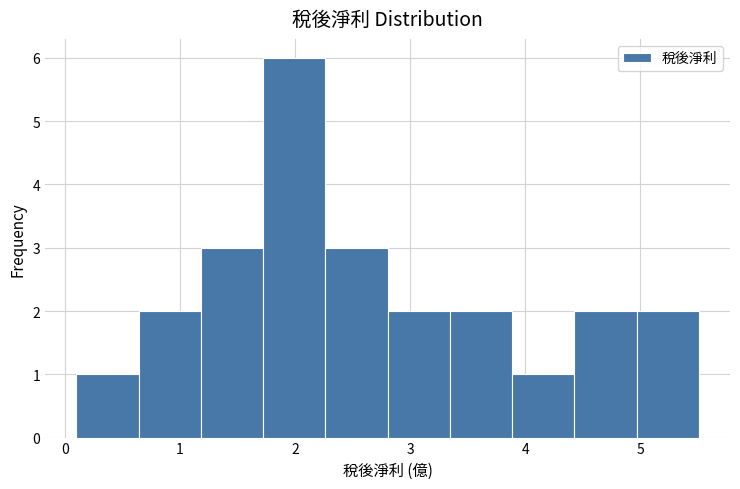

Reading left to right, list every bar in this chart as the range it spans on the x-axis followed by its height. Neither the bar edges nor the heights are printed on the chart, so give them approximately, as read against the axes.

0.1 to 0.6: 1
0.6 to 1.2: 2
1.2 to 1.7: 3
1.7 to 2.3: 6
2.3 to 2.8: 3
2.8 to 3.3: 2
3.3 to 3.9: 2
3.9 to 4.4: 1
4.4 to 5.0: 2
5.0 to 5.5: 2